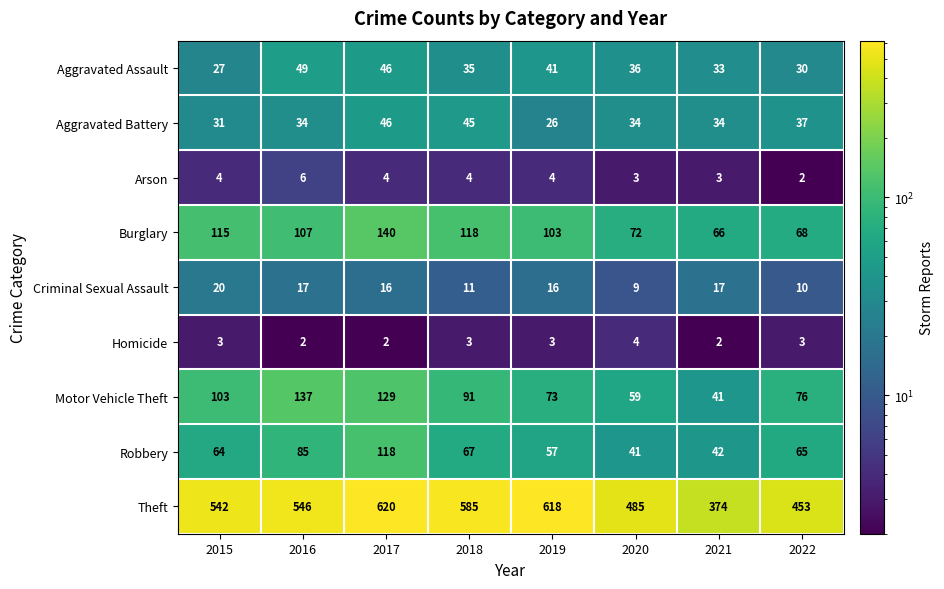

List the series in order of their peak value, lowest first.

Homicide, Arson, Criminal Sexual Assault, Aggravated Battery, Aggravated Assault, Robbery, Motor Vehicle Theft, Burglary, Theft